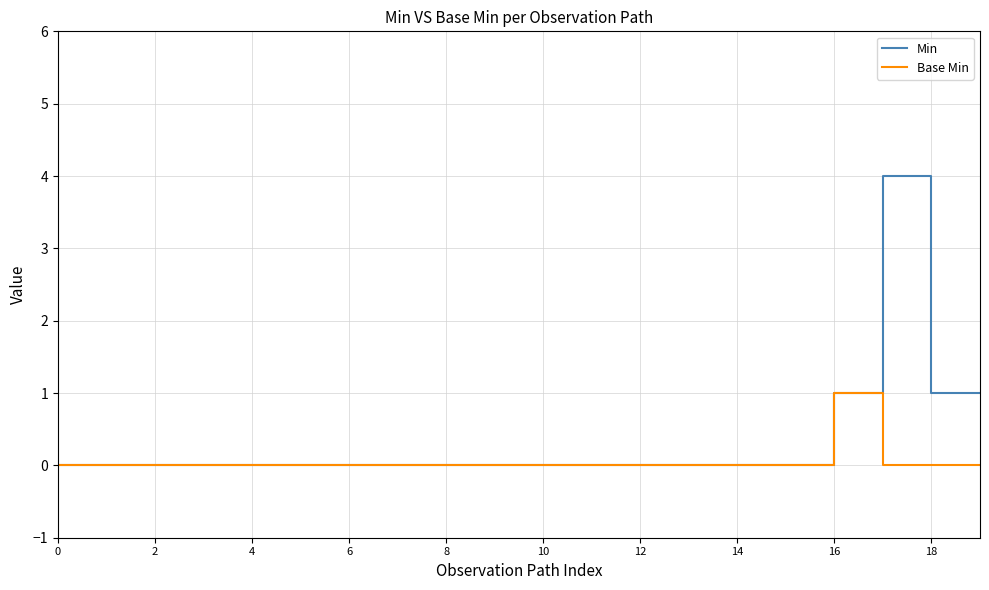

Which series has the largest total across all categories?

Min